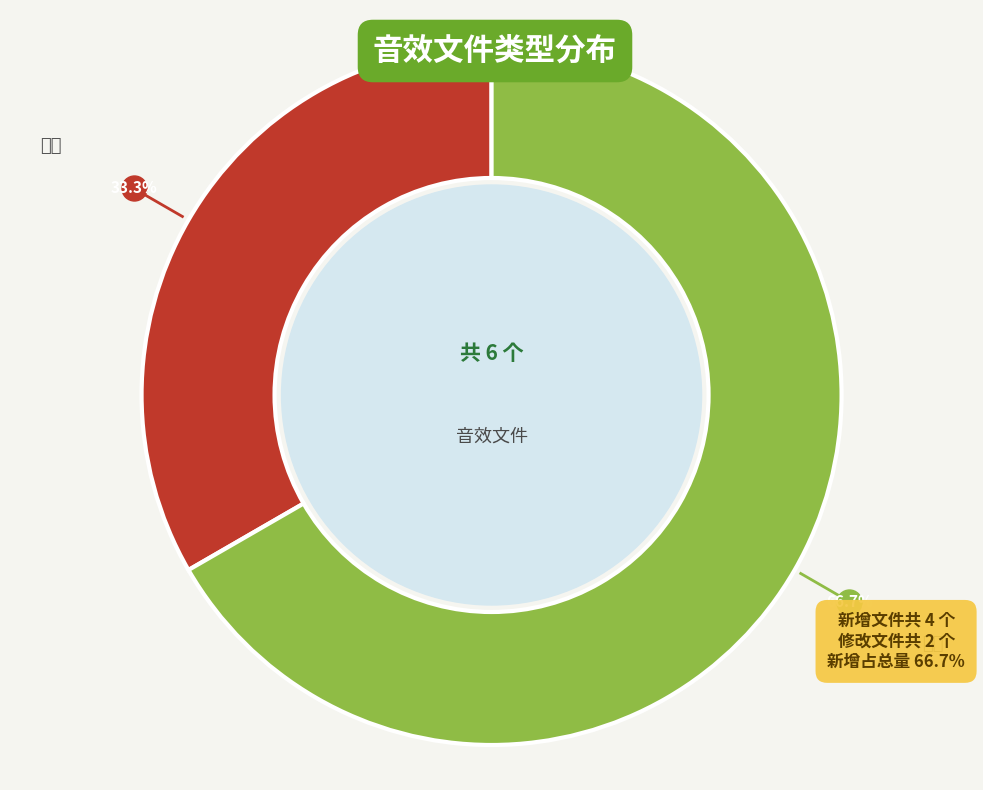

Combined, what portion of the pie is 新增 and 修改?

100.0%